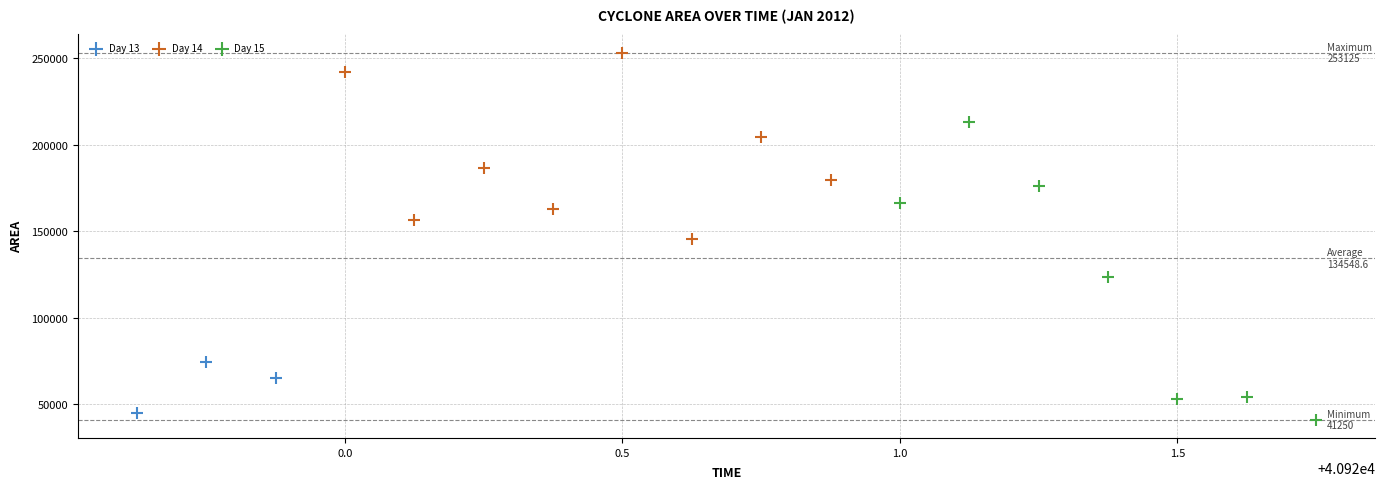

Which series contains the highest Y value?

Day 14